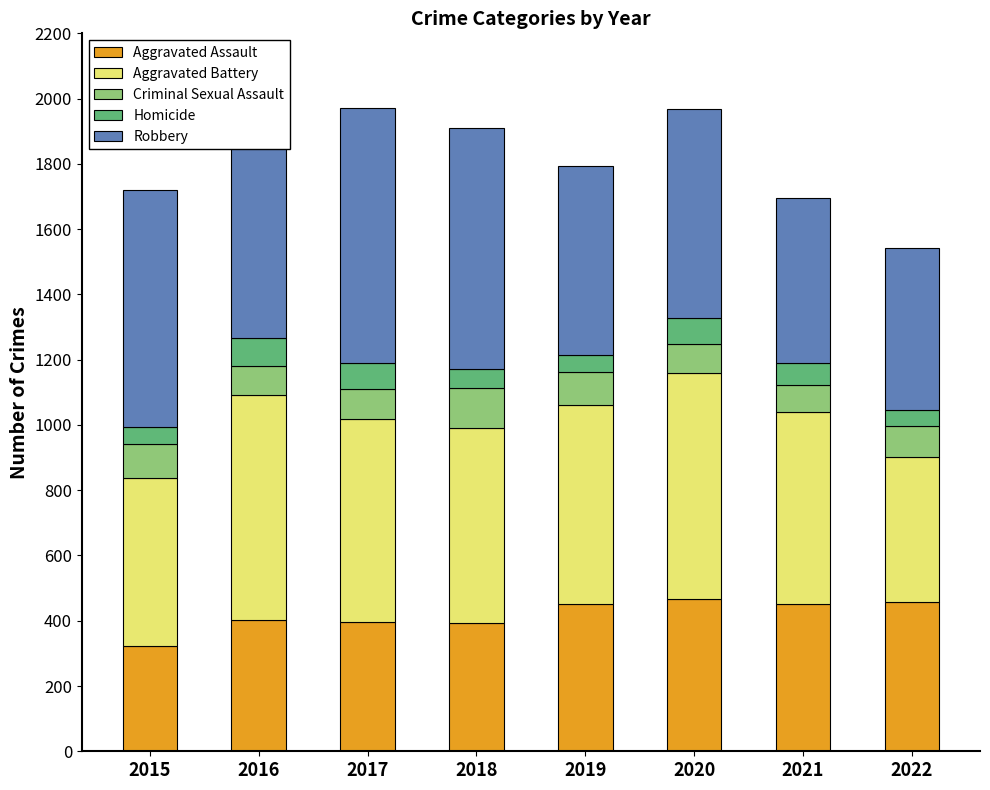

What is the total value across all series at 2018?

1911